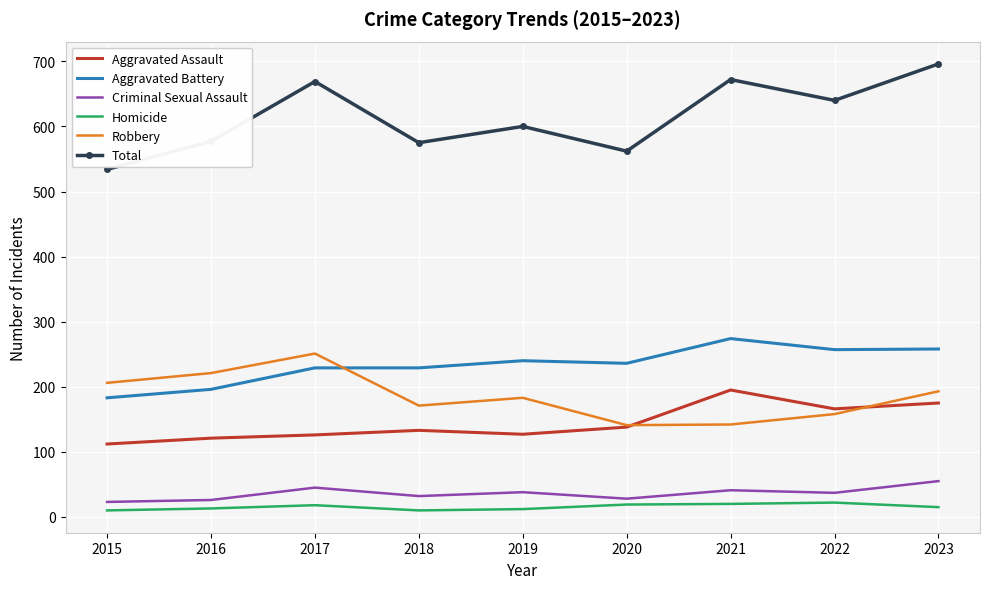

Is the value of Criminal Sexual Assault at 2021 greater than the value of Homicide at 2015?

Yes